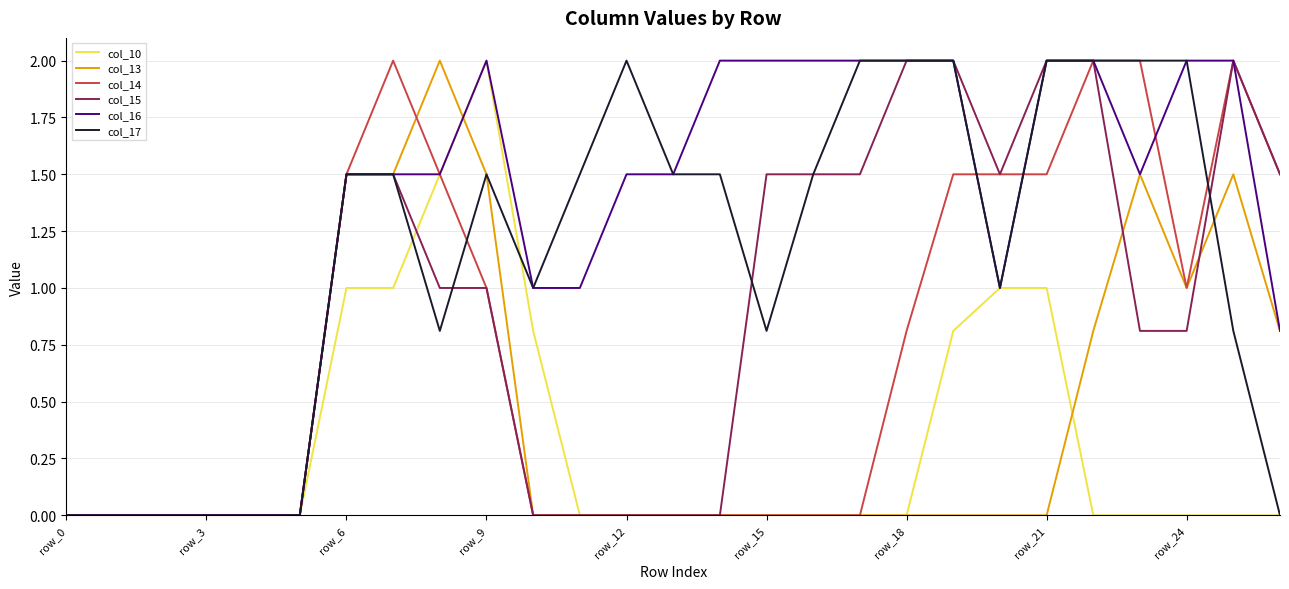

Count the number of data series in this chart.

6